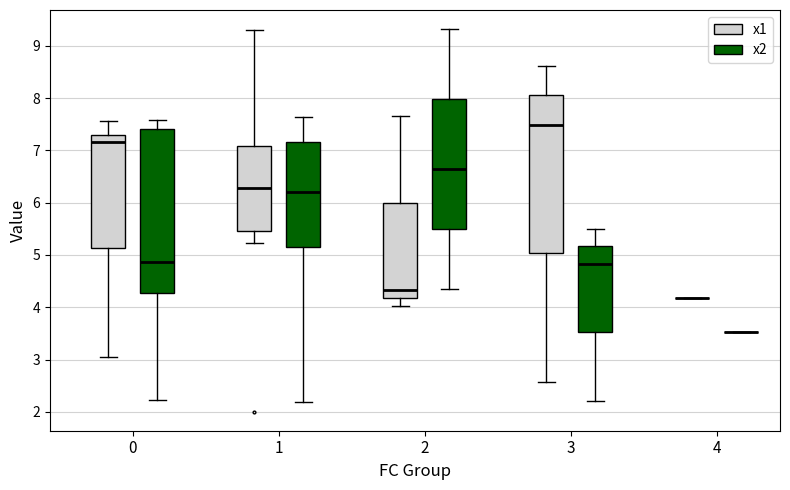

Reading left to right, transcribe this box plot: for each box, give where its median line is, the range the box spans, and where its two whiskers end, as read against the y-axis. The values are not printed on the chart, so give them approximately, as read against the axis.

0 (x1): median 7.2, box 5.1 to 7.3, whiskers 3.0 to 7.6
0 (x2): median 4.9, box 4.3 to 7.4, whiskers 2.2 to 7.6
1 (x1): median 6.3, box 5.5 to 7.1, whiskers 5.2 to 9.3
1 (x2): median 6.2, box 5.2 to 7.2, whiskers 2.2 to 7.6
2 (x1): median 4.3, box 4.2 to 6.0, whiskers 4.0 to 7.7
2 (x2): median 6.6, box 5.5 to 8.0, whiskers 4.3 to 9.3
3 (x1): median 7.5, box 5.0 to 8.1, whiskers 2.6 to 8.6
3 (x2): median 4.8, box 3.5 to 5.2, whiskers 2.2 to 5.5
4 (x1): box collapsed to a line at 4.2, whiskers 4.2 to 4.2
4 (x2): box collapsed to a line at 3.5, whiskers 3.5 to 3.5